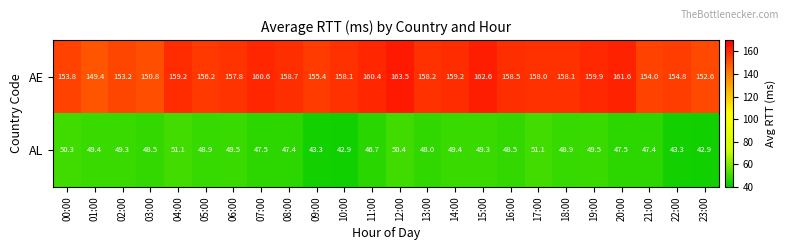

Which series has the largest total across all categories?

AE